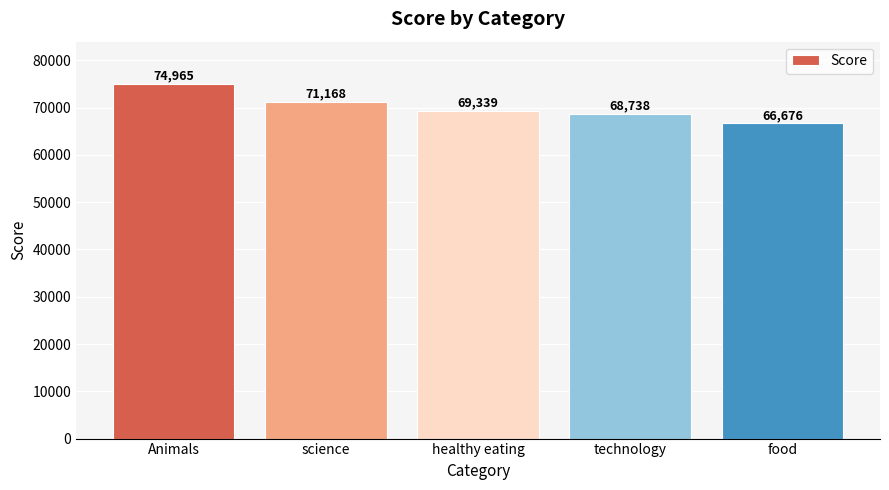

Reading left to right, list all the values displayed in this chart.

Animals=74965	science=71168	healthy eating=69339	technology=68738	food=66676